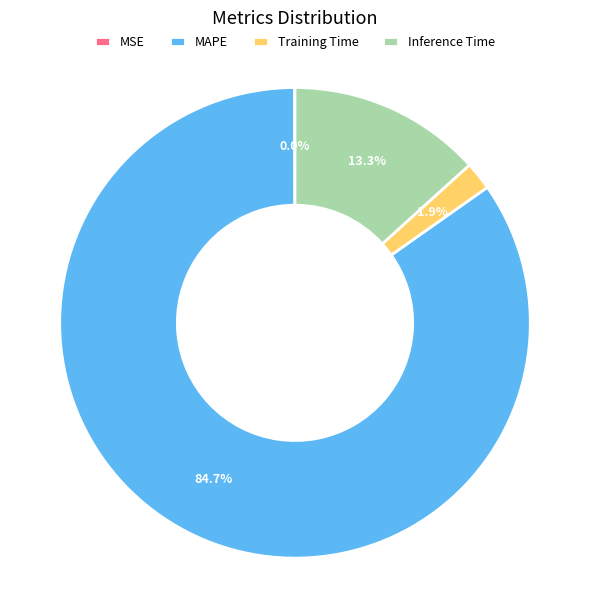

Is the sum of Training Time and MAPE greater than half?

Yes